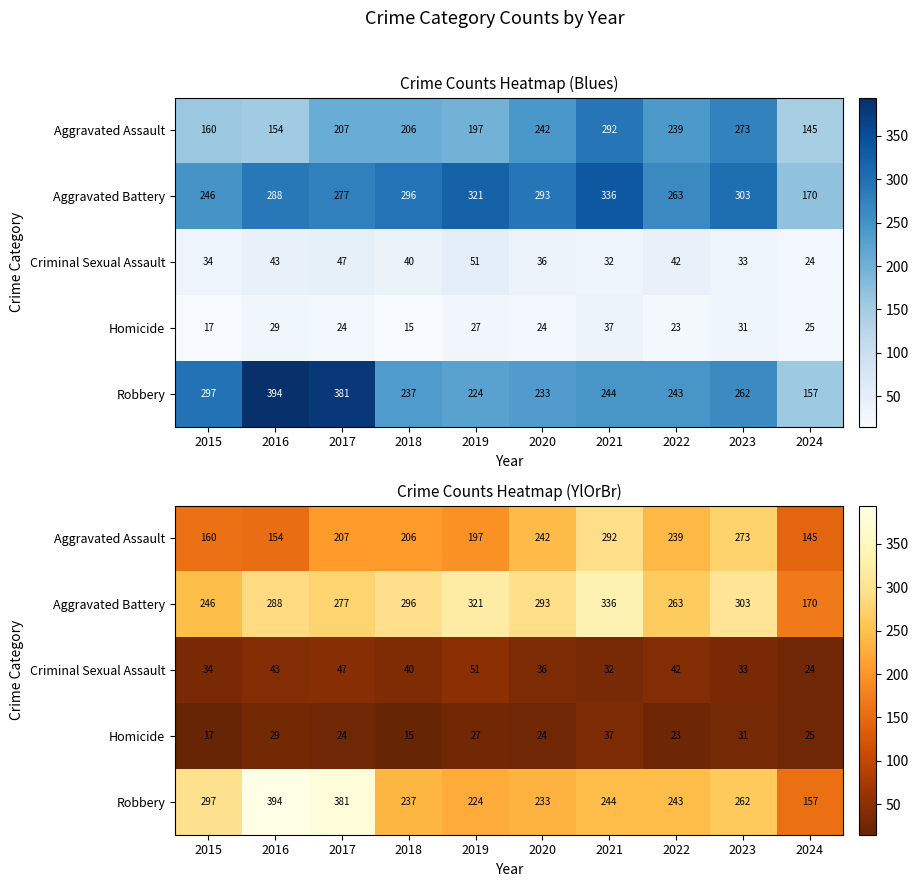

List the series in order of their peak value, highest first.

Robbery, Aggravated Battery, Aggravated Assault, Criminal Sexual Assault, Homicide